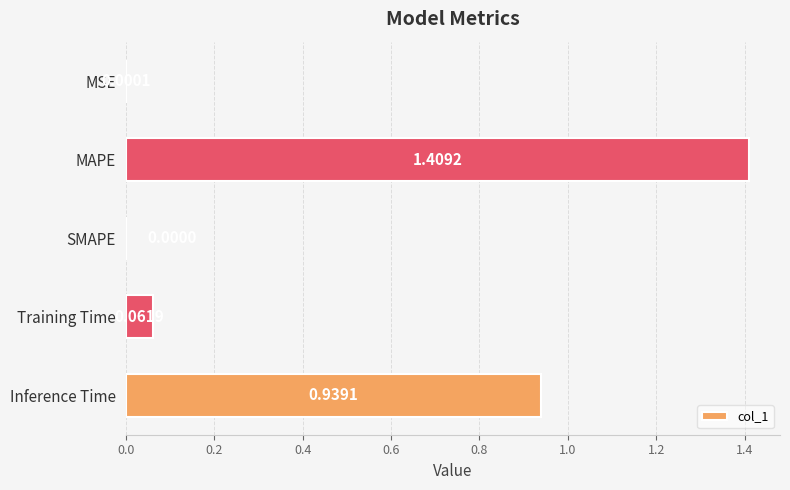

What is the sum of all values?

2.4